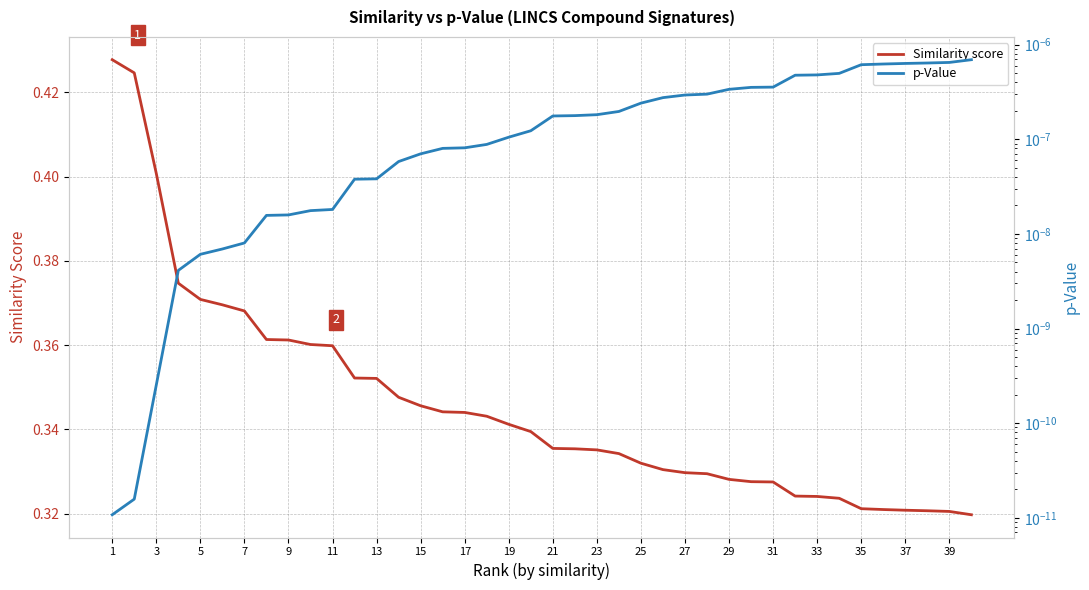

True or false: p-Value and Similarity score cross at least once.

False